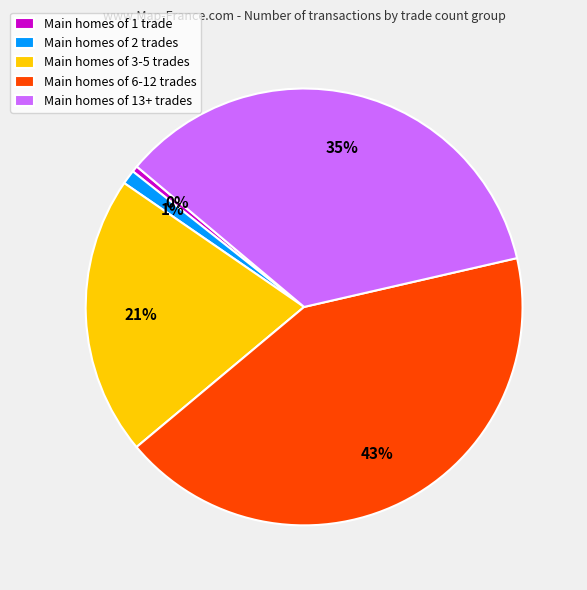

What percentage is the Main homes of 13+ trades slice, to the nearest percent?

35%